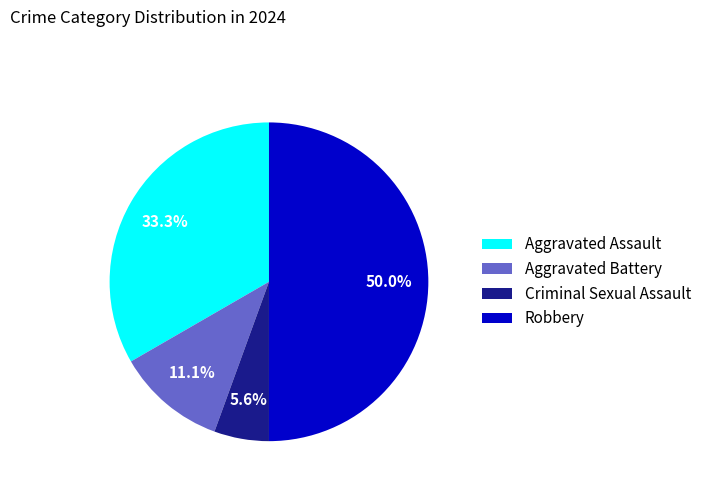

To the nearest percent, what is the average slice percentage?

25%